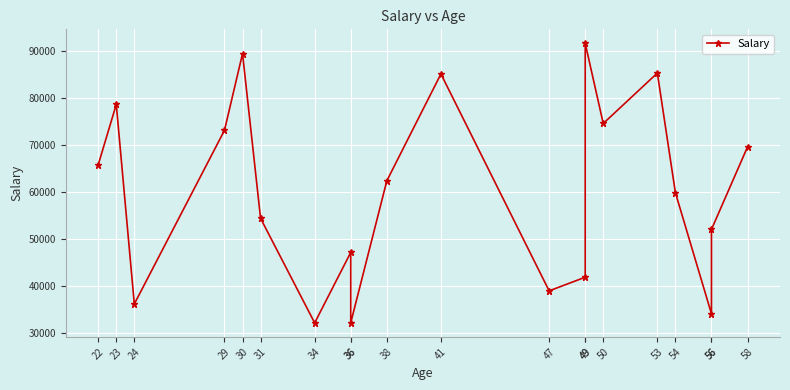

What is the sum of the values at 50 and 31?

129065